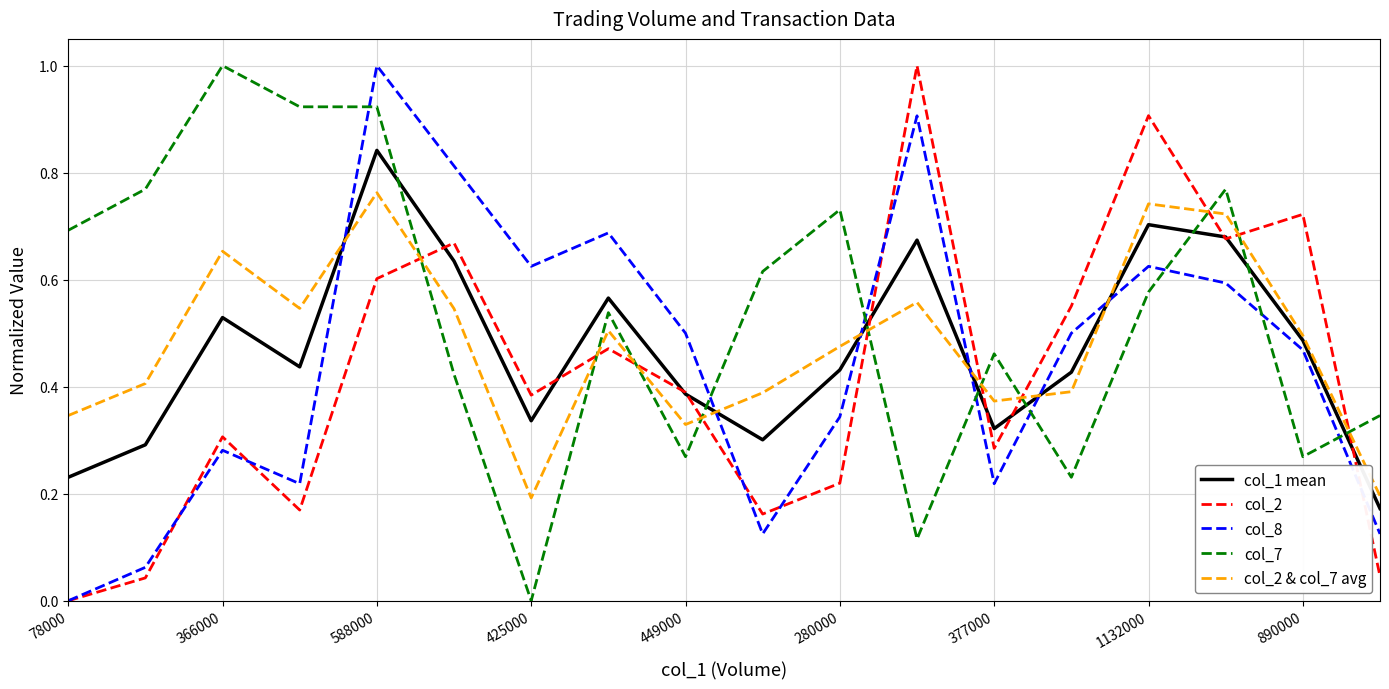

What is the maximum value for col_2?

1.0